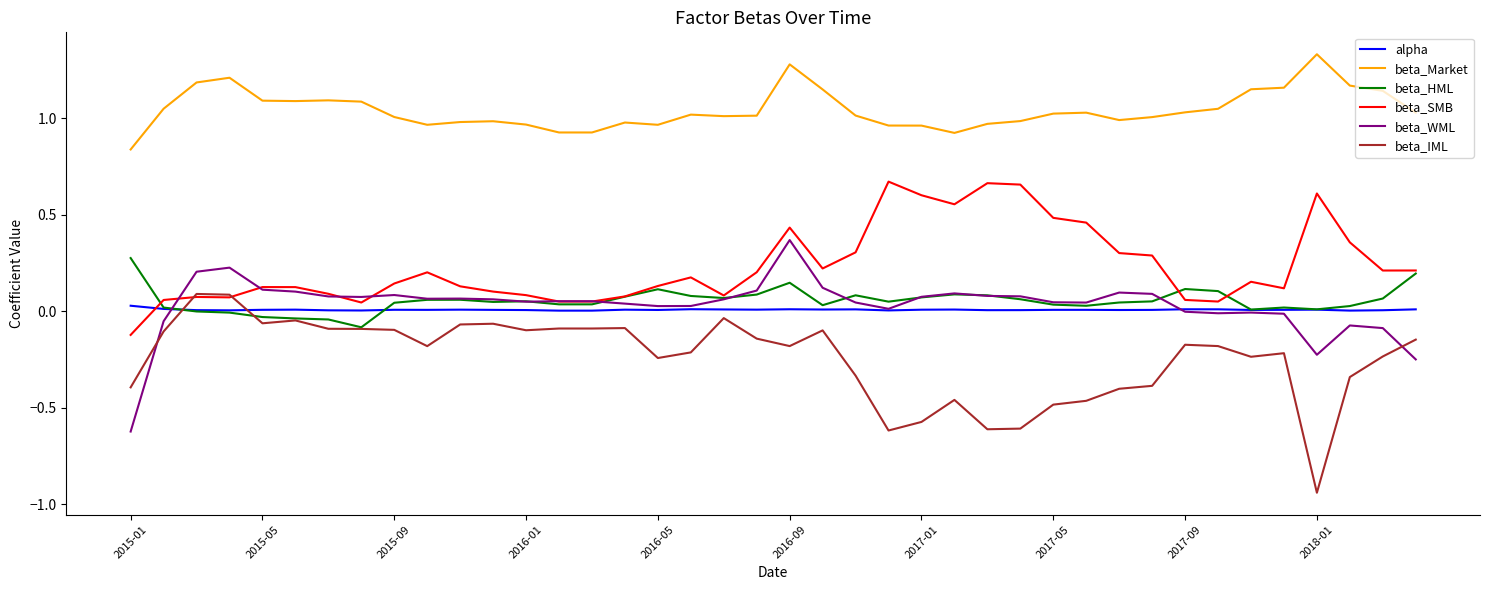

Which series has the largest total across all categories?

beta_Market